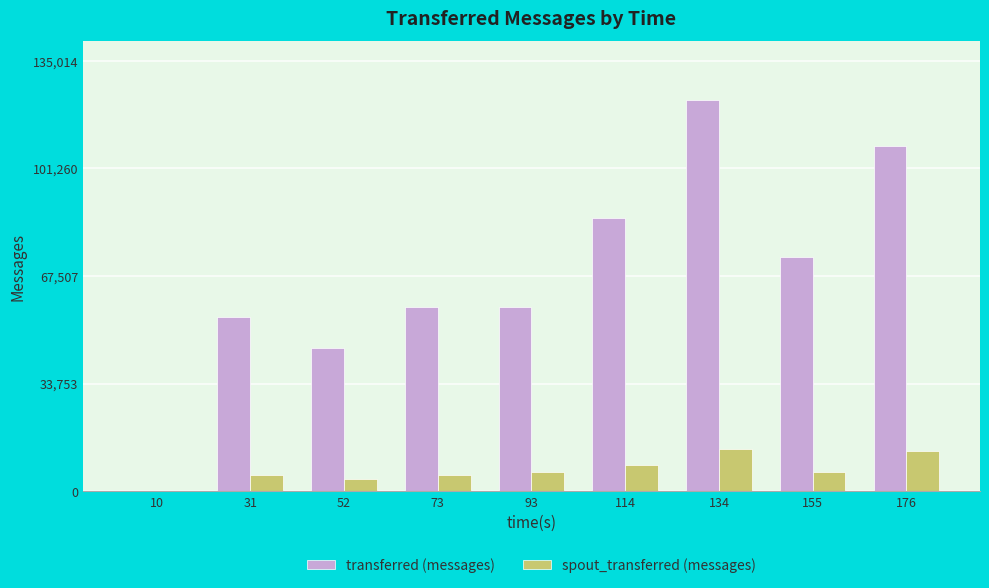

Is the value of transferred (messages) at 10 greater than the value of spout_transferred (messages) at 52?

No